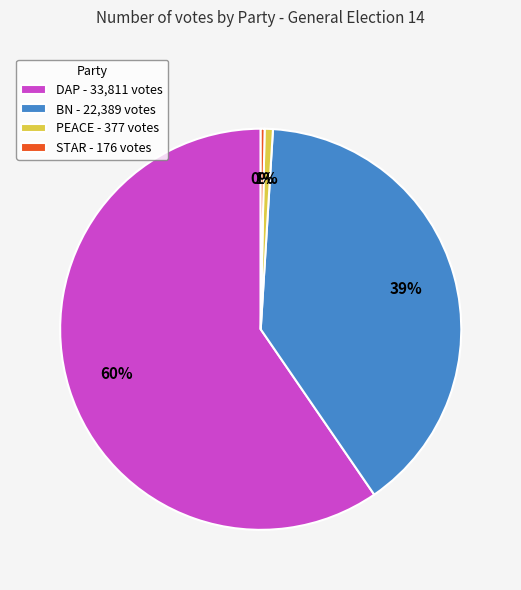

Do PEACE - 377 votes and BN - 22,389 votes together represent more than half of the pie?

No